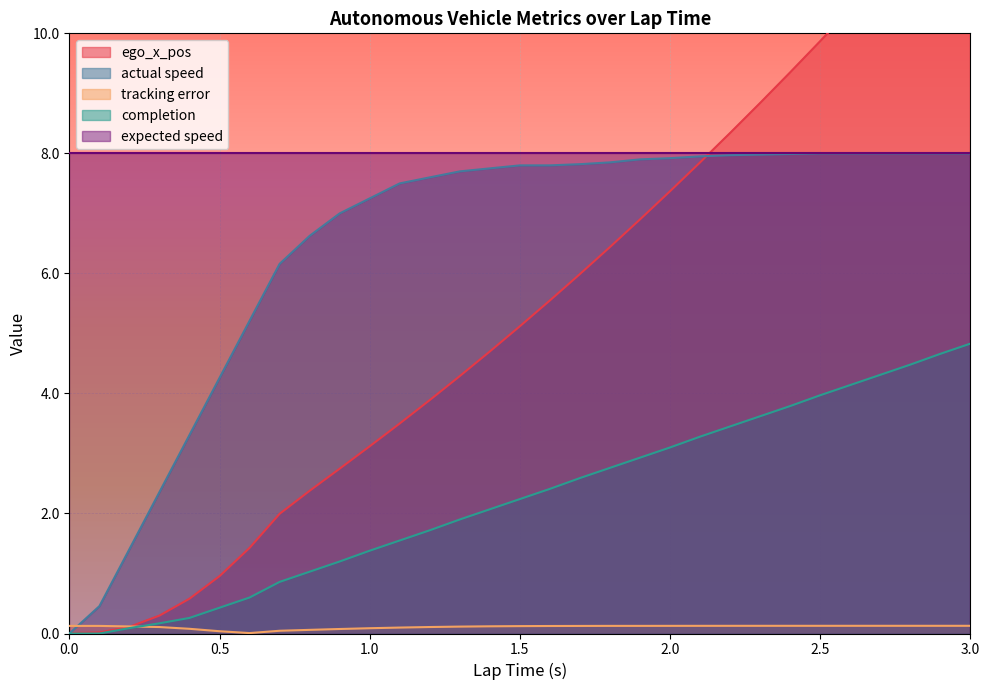

What is the label of the 26th point from the right?

0.5